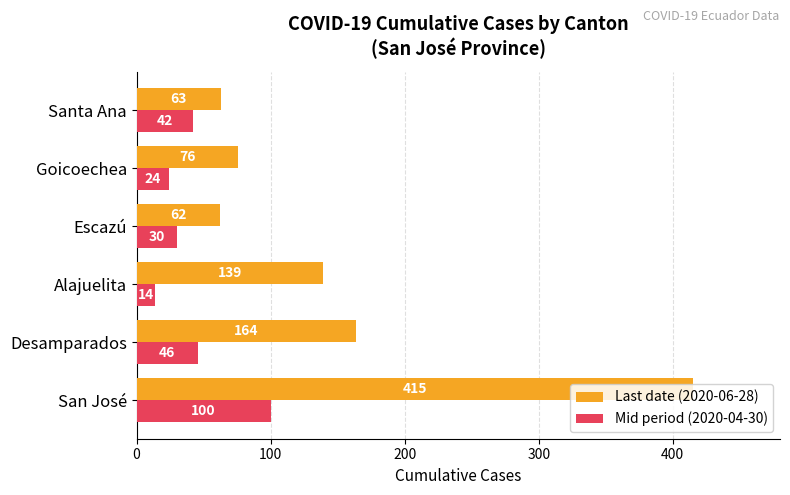

What is the difference between the maximum and minimum values in the Mid period (2020-04-30) series?

86